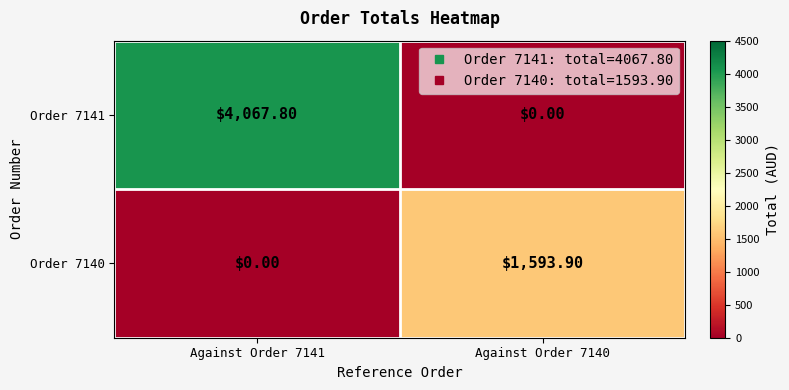

What is the spread (max minus min) of values at Against Order 7141?

4067.8